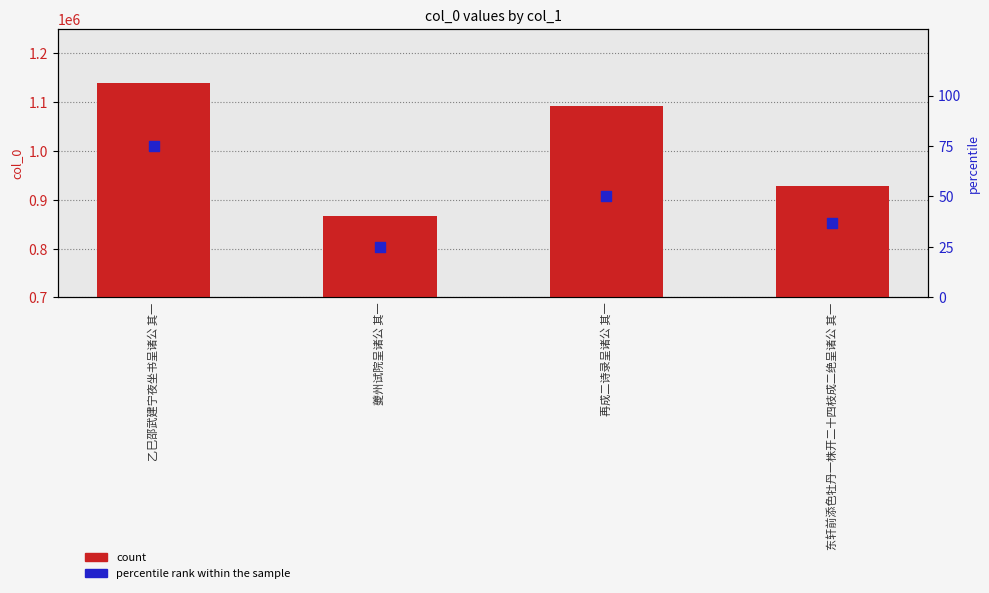

Which series contains the highest Y value?

count